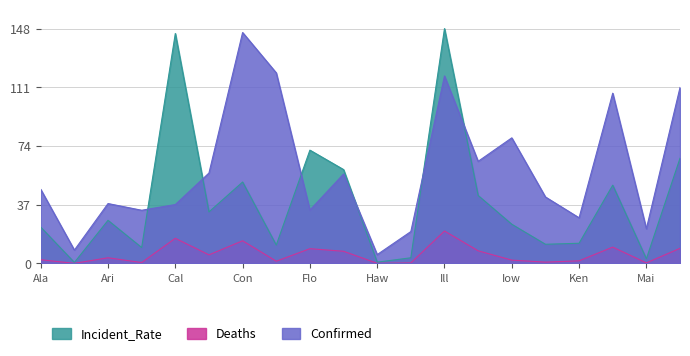

True or false: Confirmed and Deaths intersect in this chart.

False